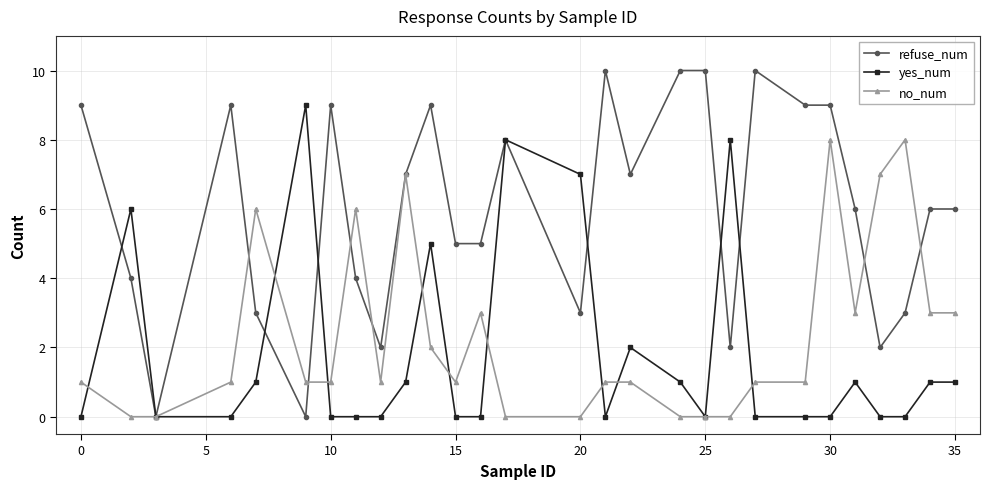

Which series has the largest total across all categories?

refuse_num